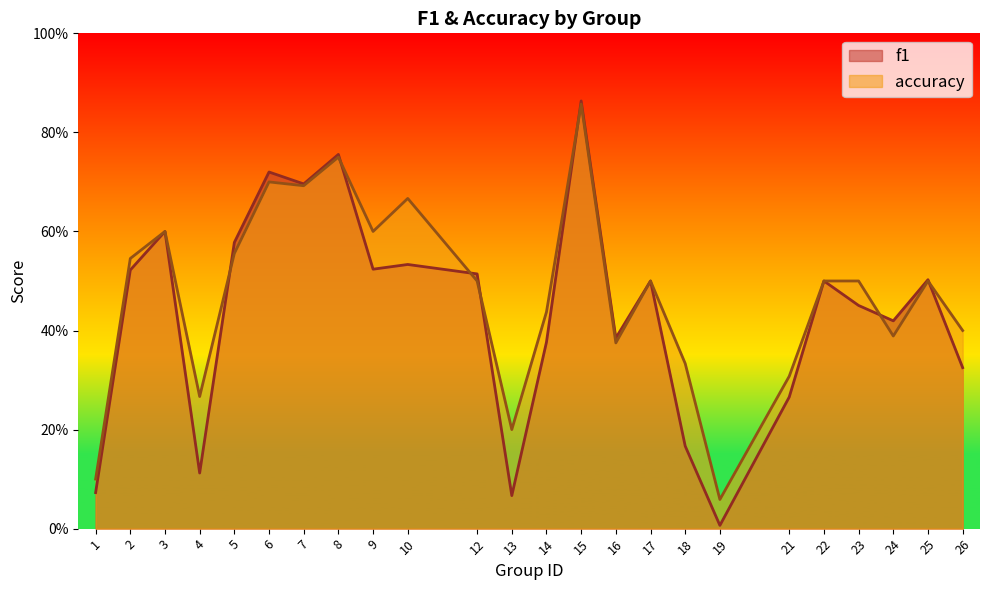

Which has a higher value, 7 or 12?

7